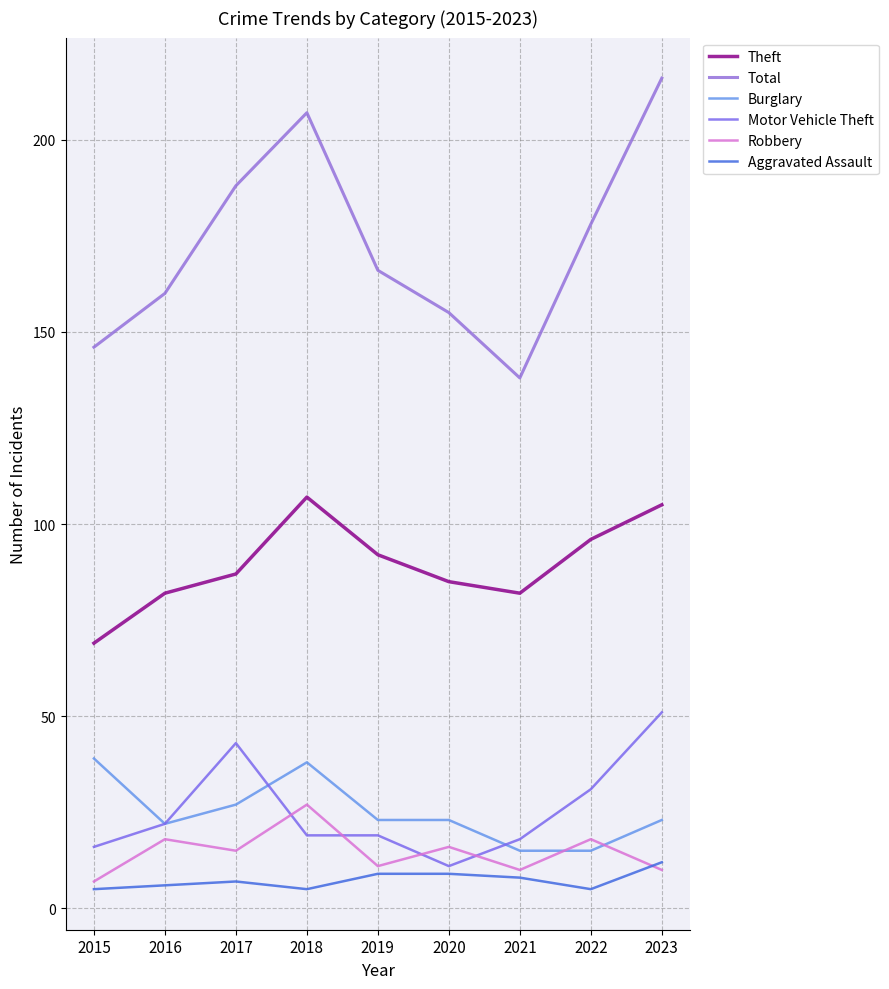

How many intersections are there between Robbery and Aggravated Assault?

1